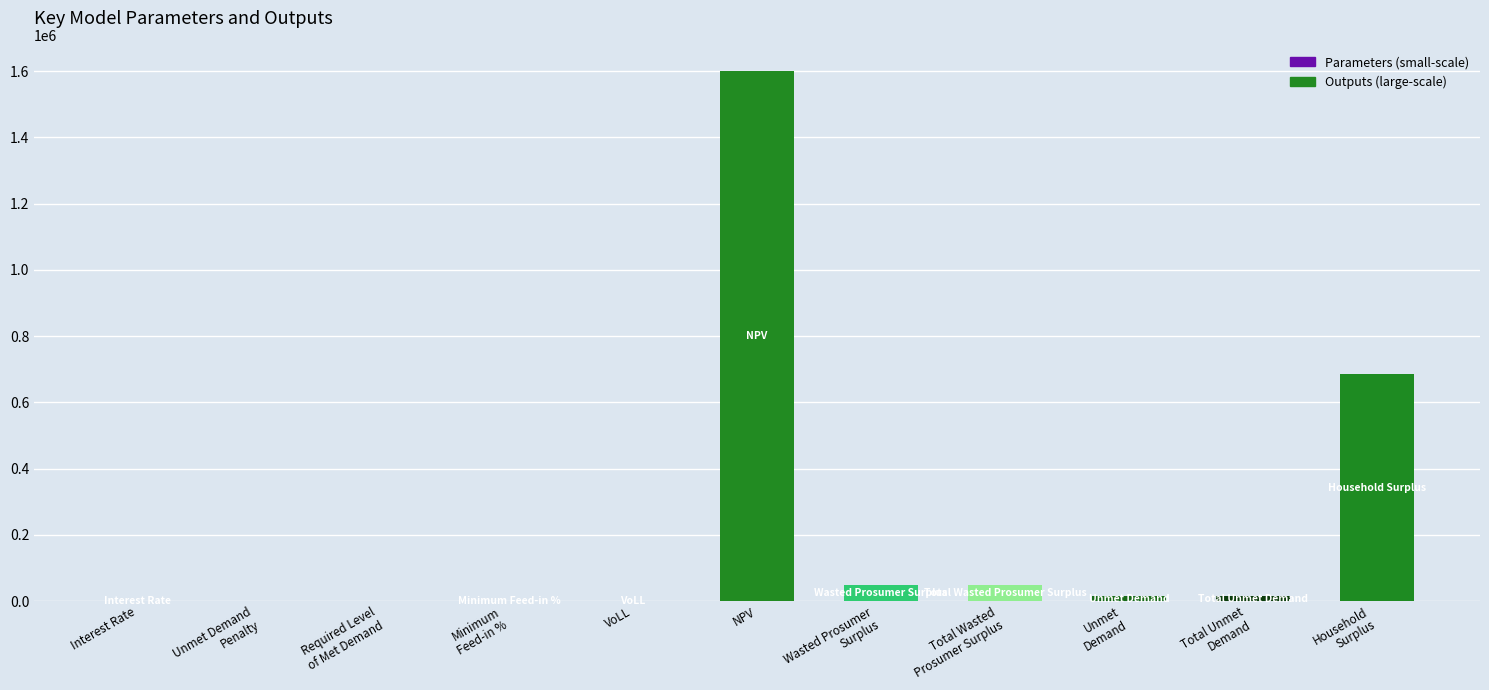

Is it true that the value at Total Wasted
Prosumer Surplus is 48502.2?

True